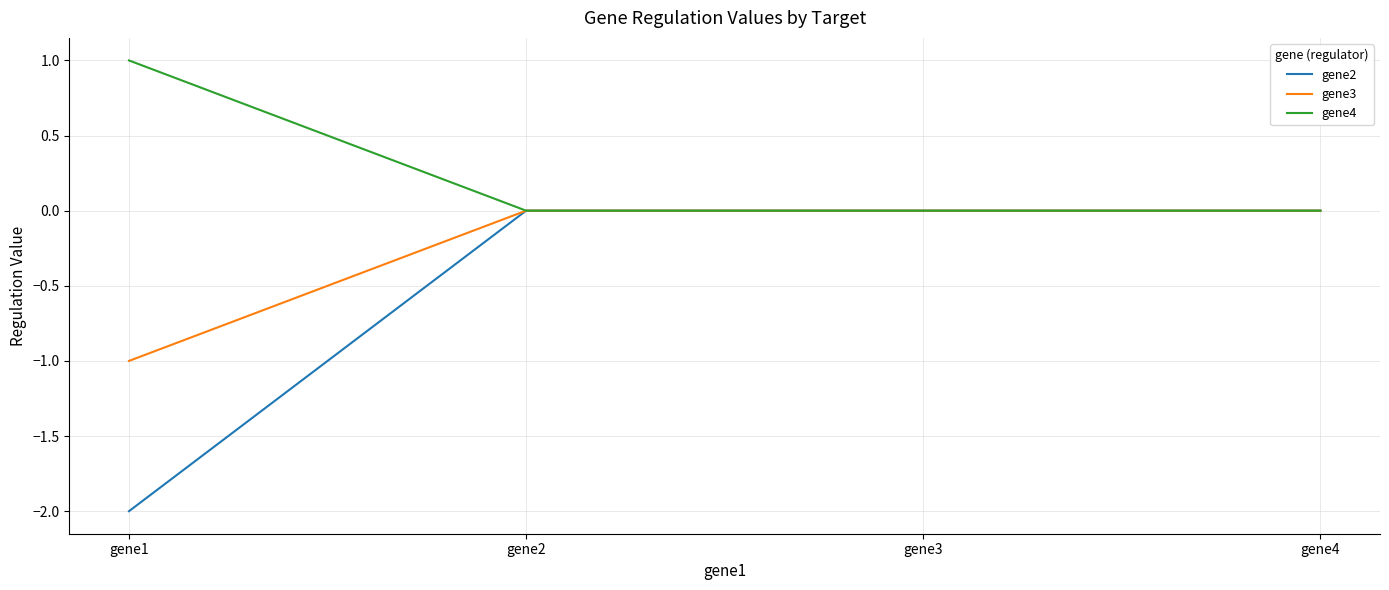

Which series changed the most between gene1 and gene2?

gene2